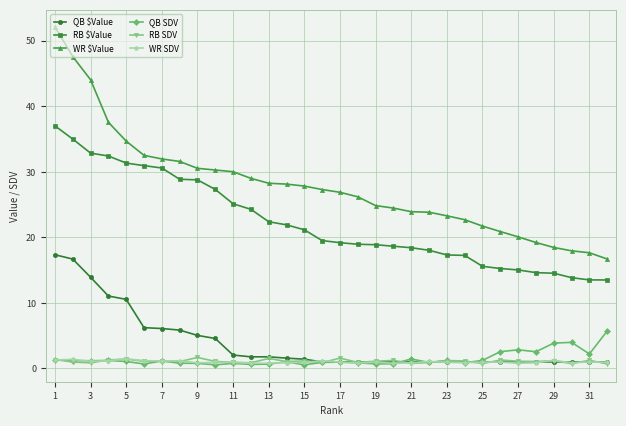

True or false: QB SDV and RB $Value cross at least once.

False